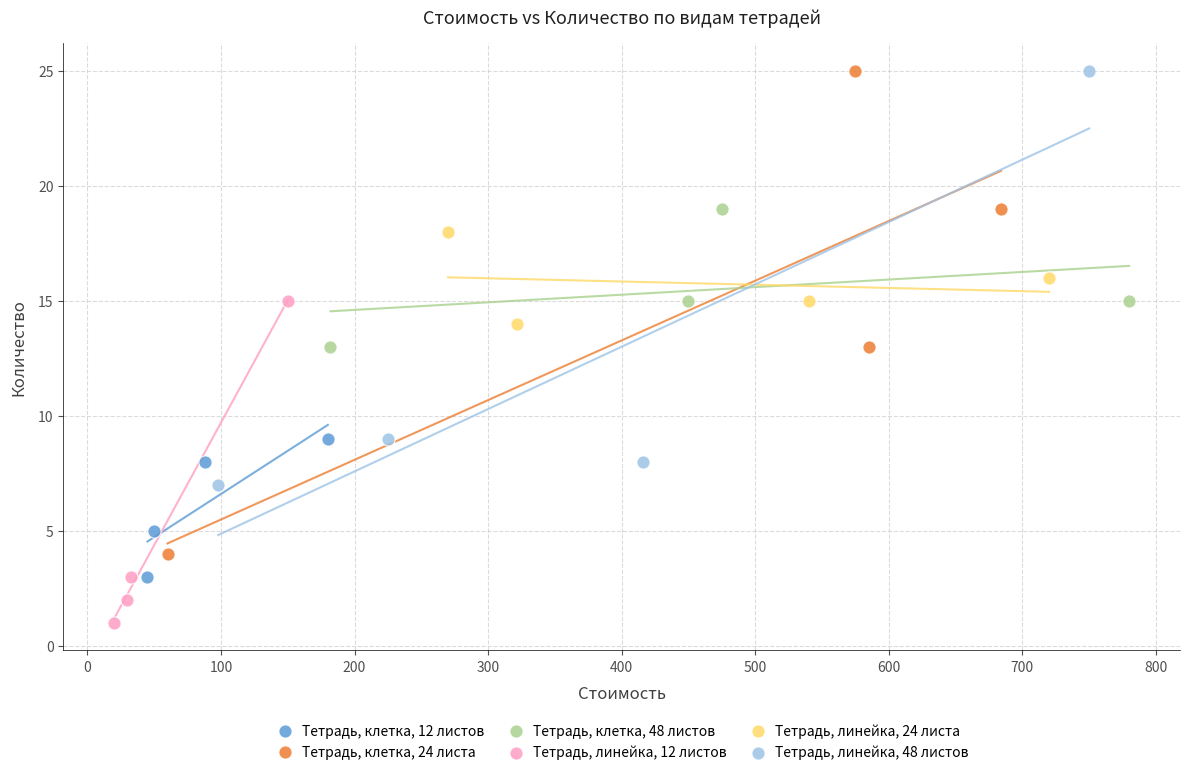

Which series reaches the minimum Y coordinate?

Тетрадь, линейка, 12 листов